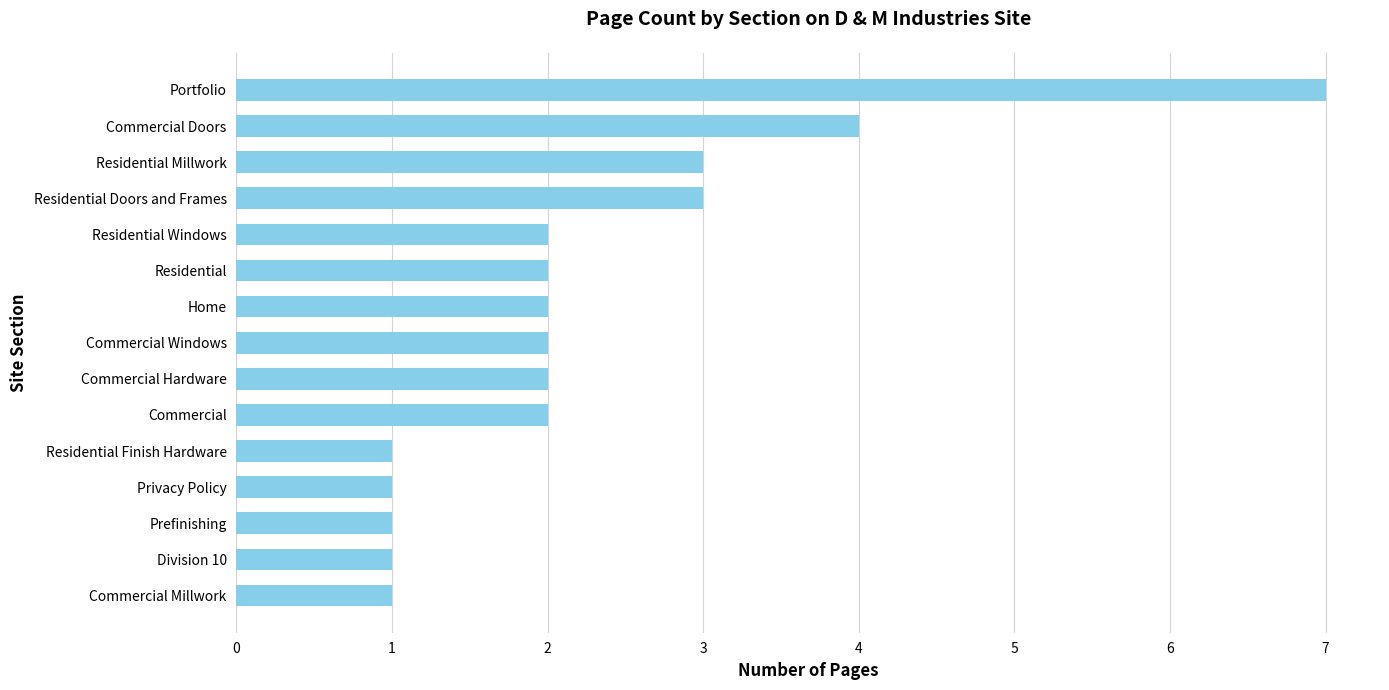

What is the label of the 15th bar from the top?

Commercial Millwork